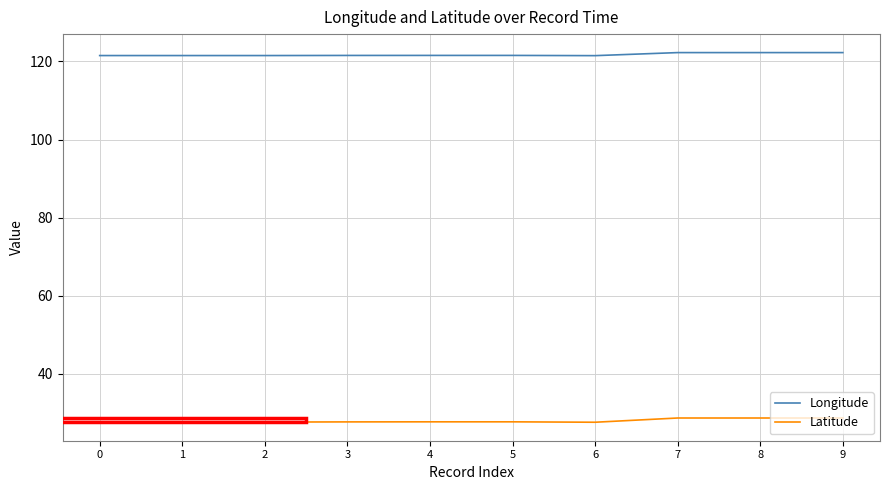

What is the average value of the Longitude series?

121.8